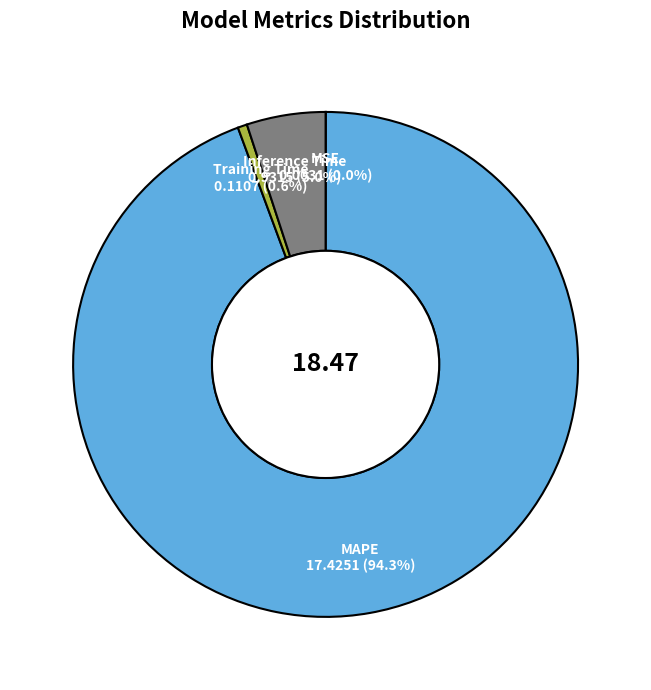

Does any single category account for the majority?

Yes